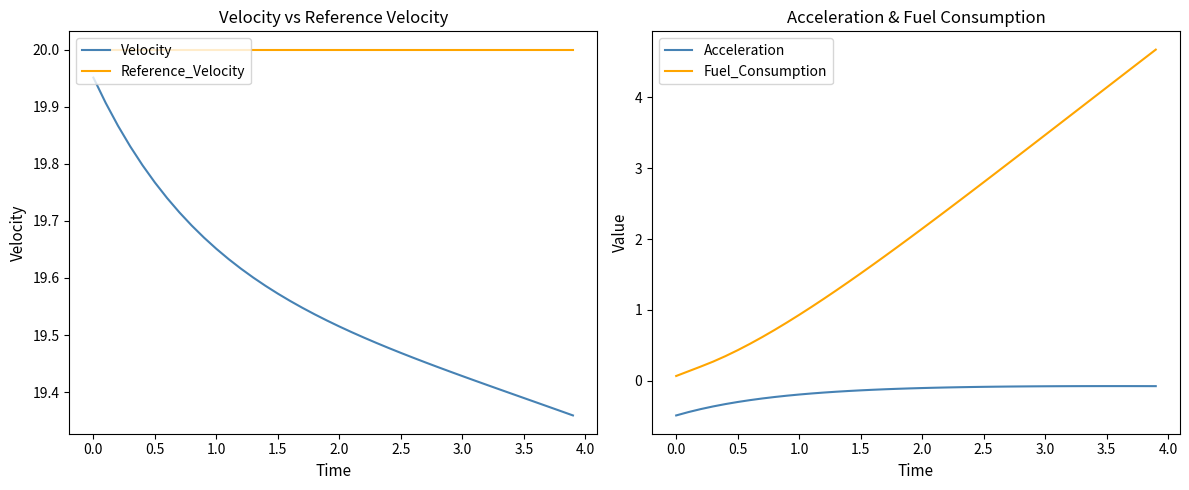

True or false: Velocity has a value of 35.1 at 1.5.

False